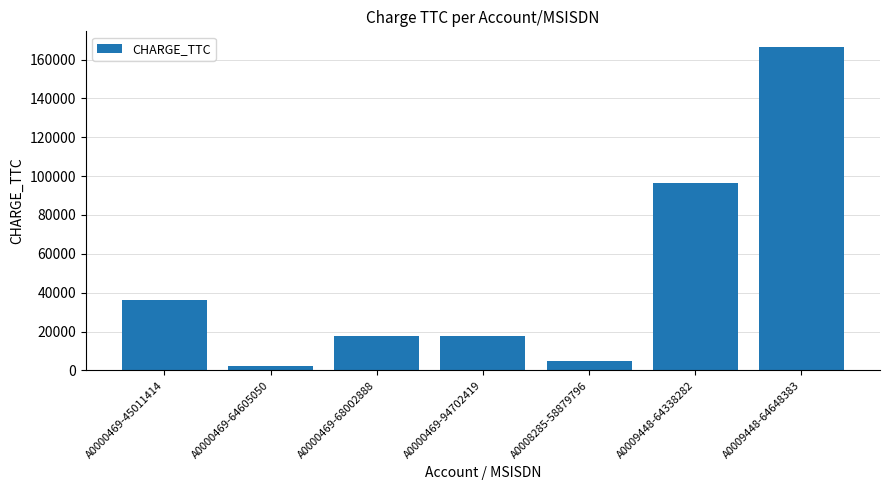

What is the value of the 4th bar from the left?

17500.0